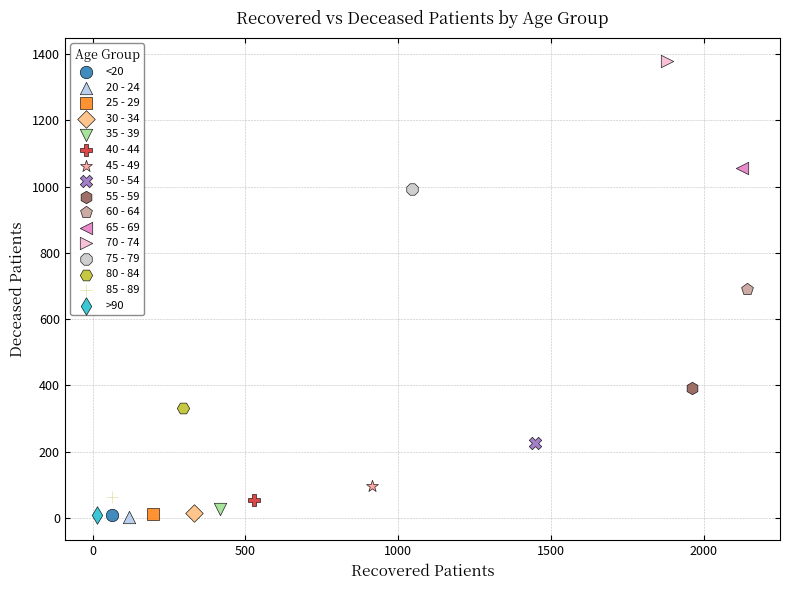

What are all the series names shown in the legend?

<20, 20 - 24, 25 - 29, 30 - 34, 35 - 39, 40 - 44, 45 - 49, 50 - 54, 55 - 59, 60 - 64, 65 - 69, 70 - 74, 75 - 79, 80 - 84, 85 - 89, >90